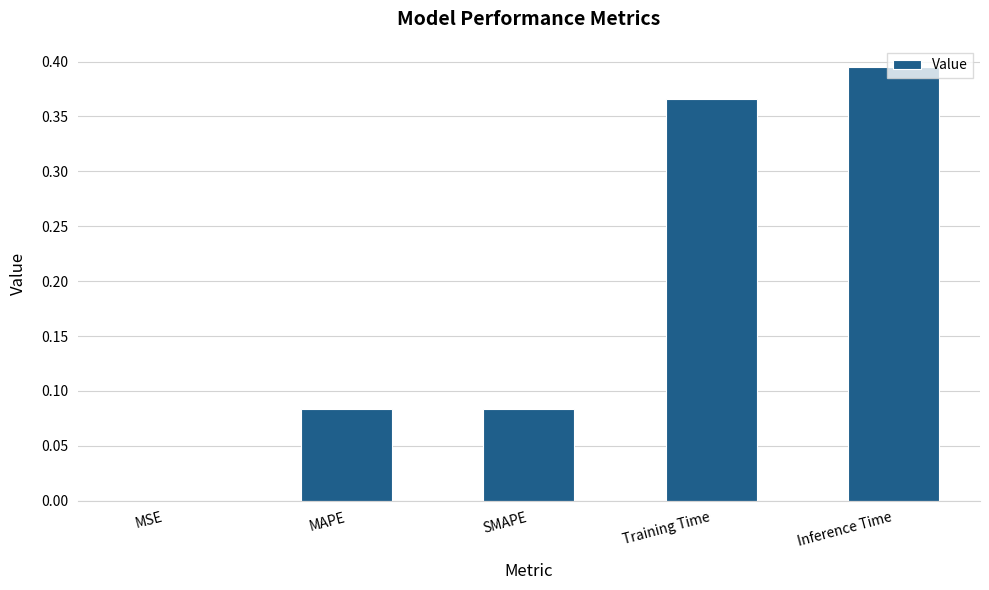

True or false: the data shows 0.0 at MSE.

True